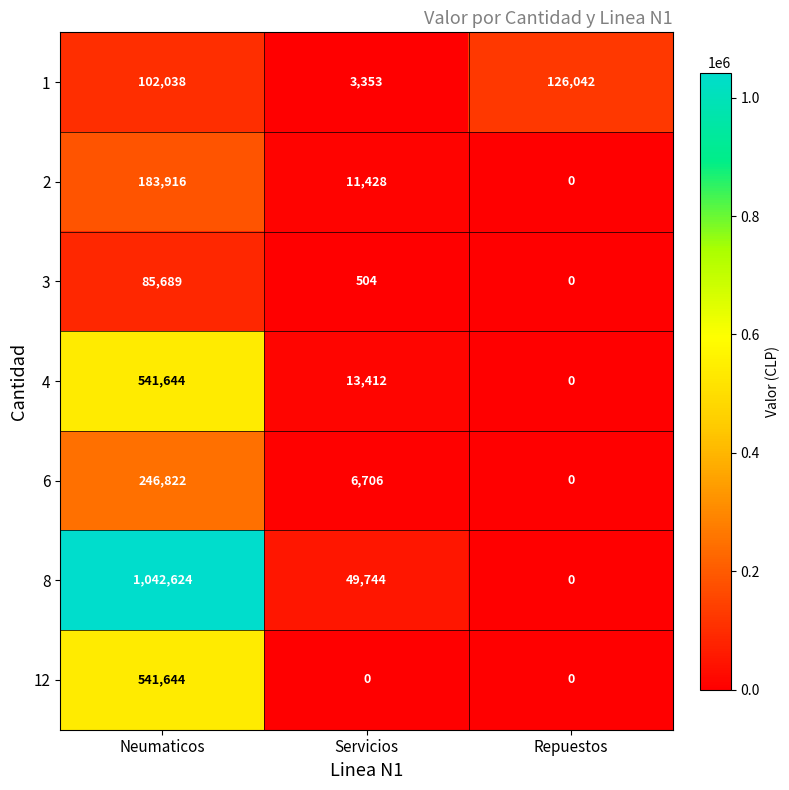

What is the total value across all series at Neumaticos?

2744377